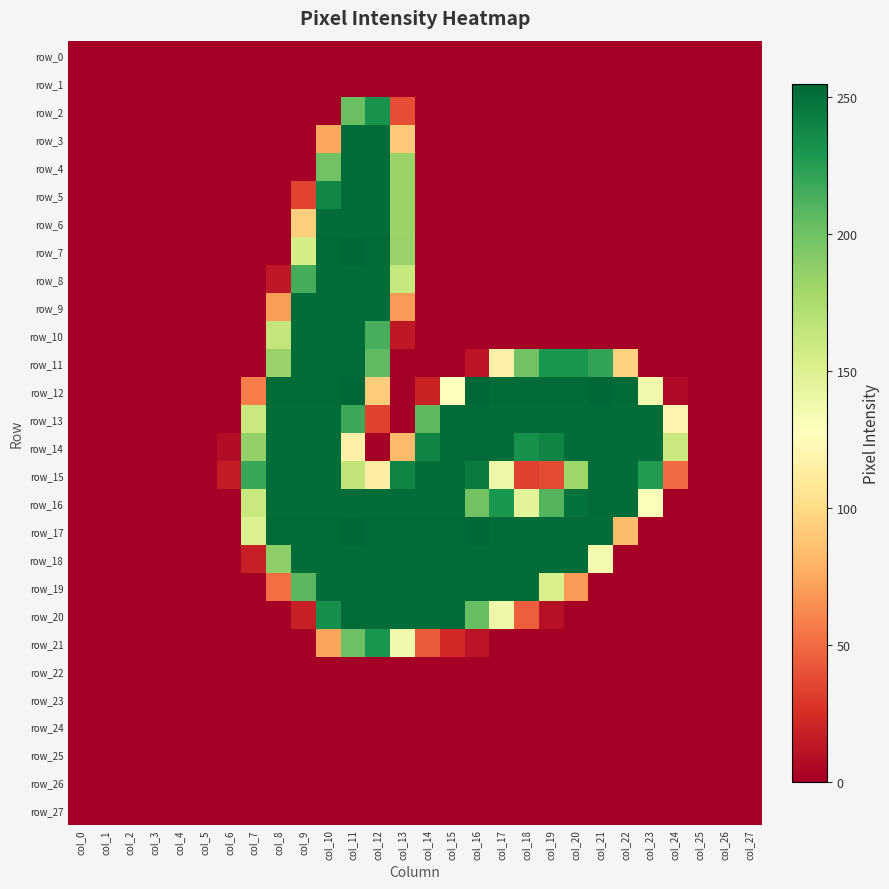

At which category is the sum across all series the highest?

col_11